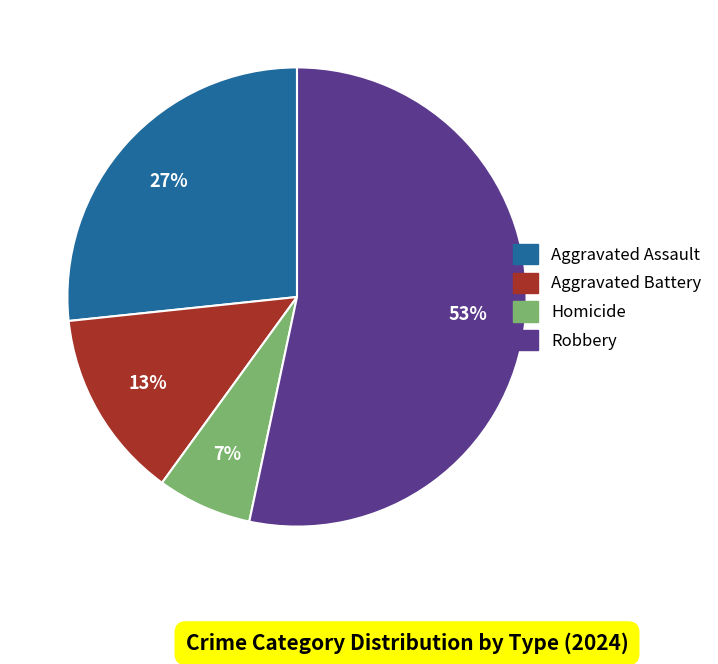

To the nearest percent, what portion does Aggravated Battery represent?

13%